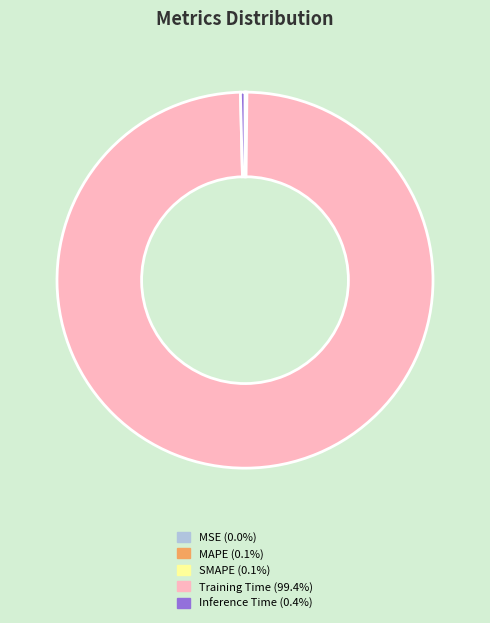

Is Inference Time the majority of the pie?

No